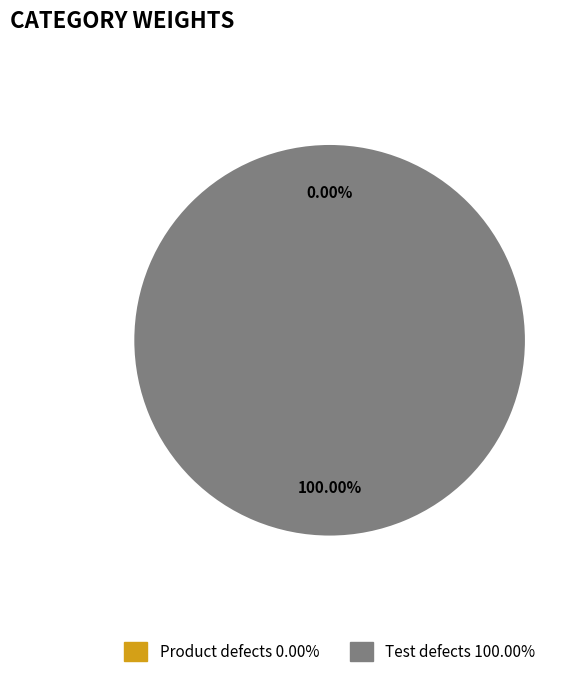

Count the number of slices in the pie.

2